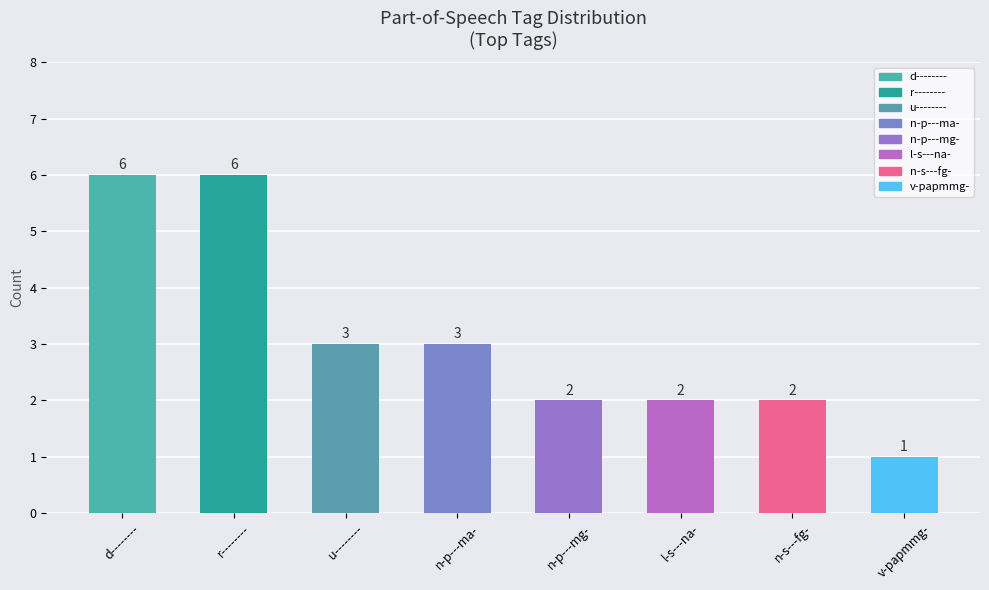

What is the difference between the maximum and second lowest values?

4